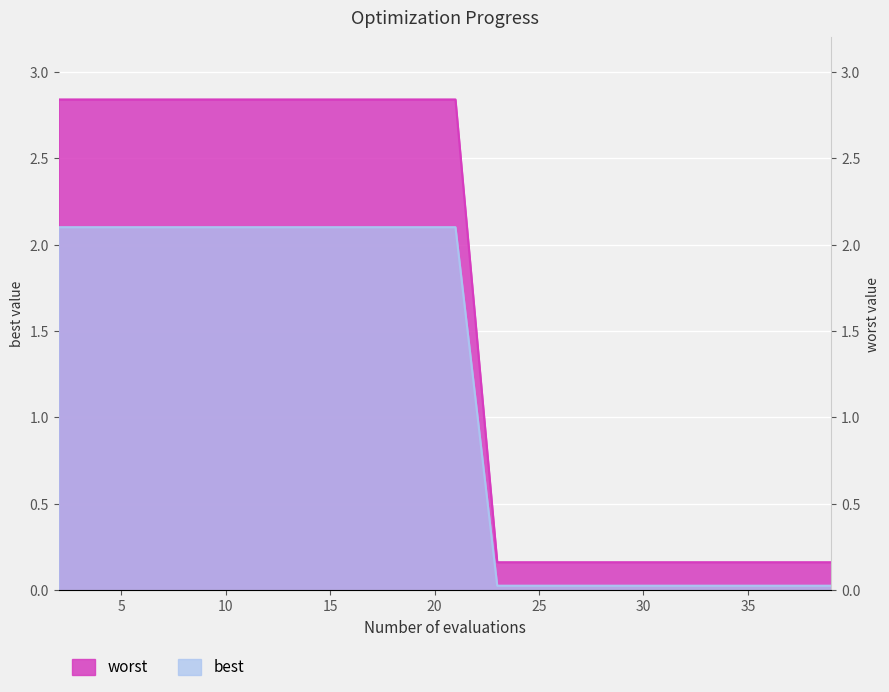

At which label does worst first exceed 2?

2